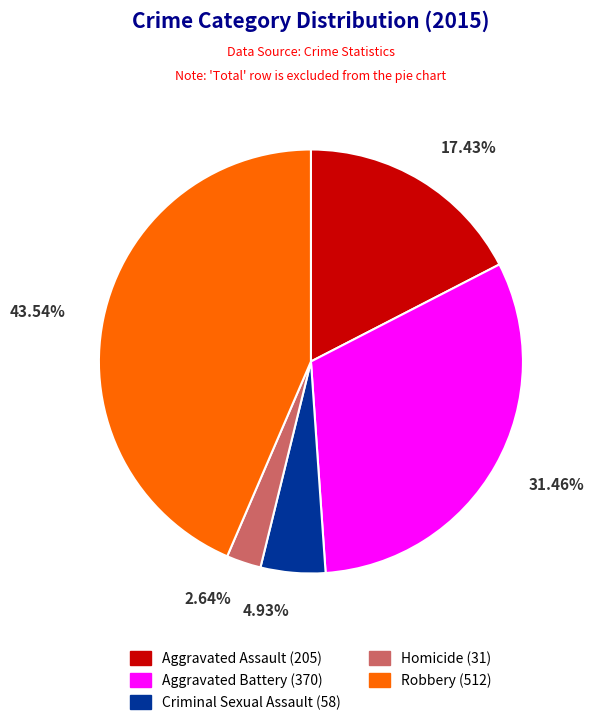

Do Homicide and Criminal Sexual Assault together represent more than half of the pie?

No